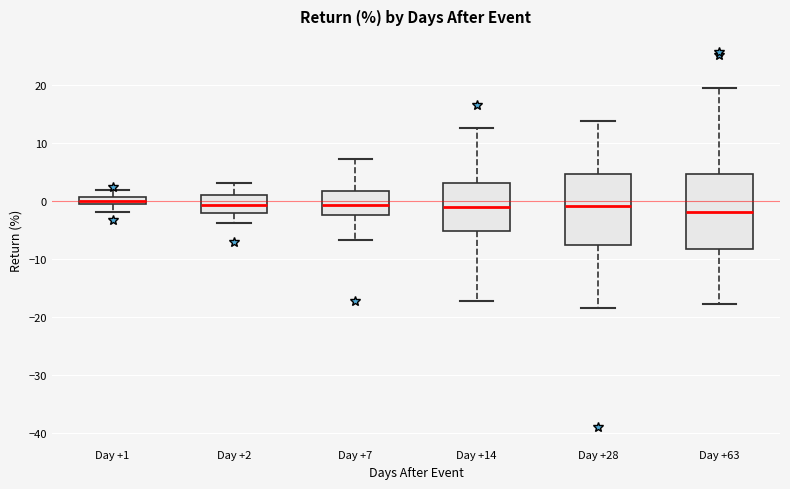

Where does the upper whisker of the box for Day +28 end on the y-axis? The values are not printed on the chart, so give them approximately, as read against the axis.

14